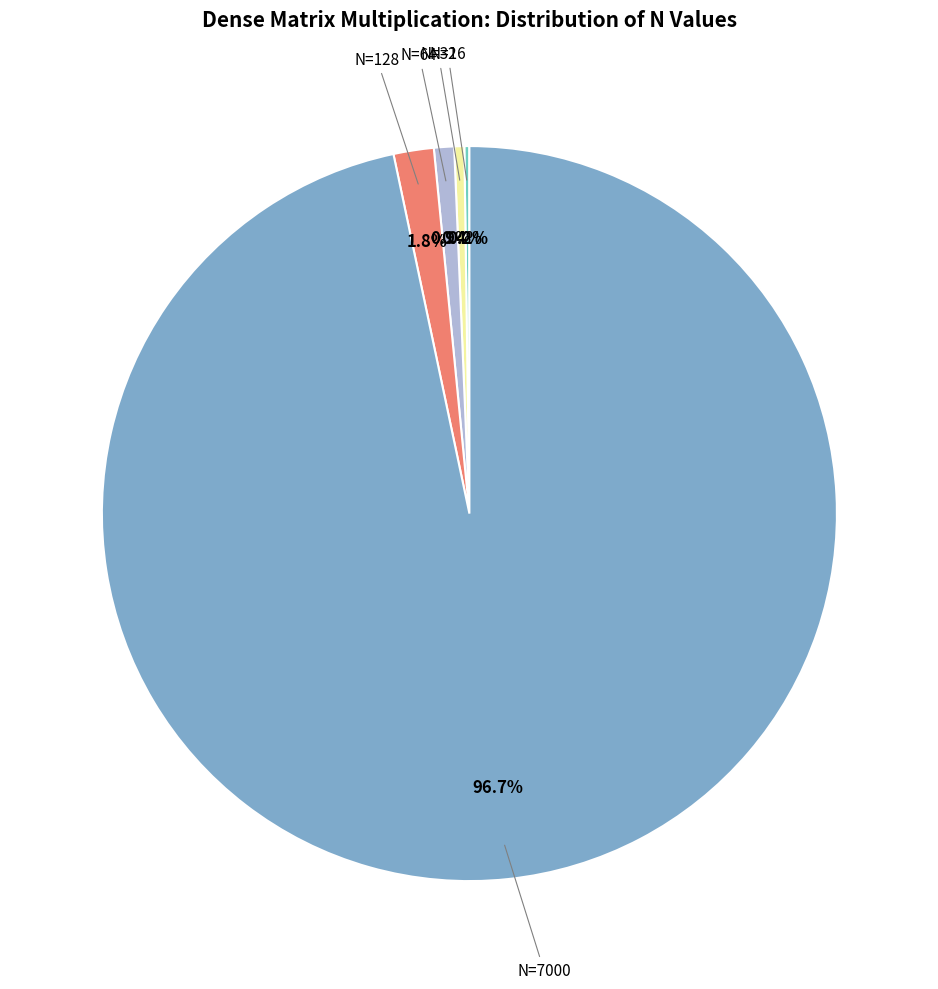

What is the ratio of the value at N=7000 to the value at N=64?

109.4